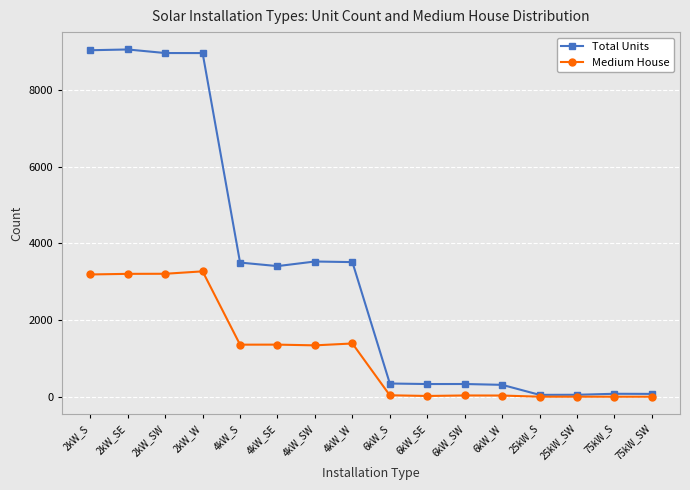

What is the maximum value shown in the chart?

9056